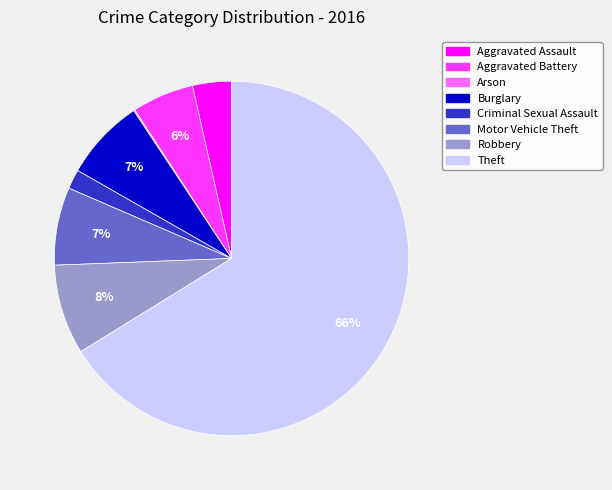

Which slice is the largest?

Theft